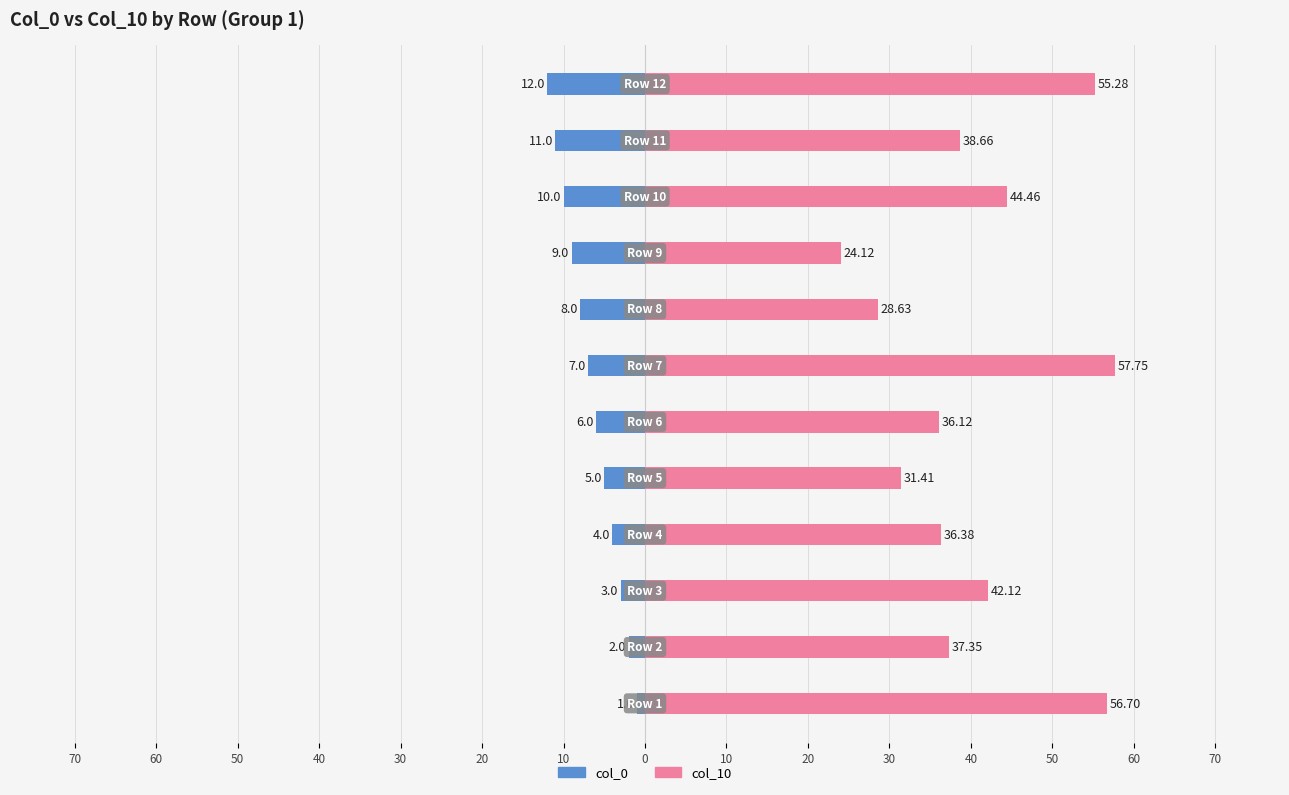

Between 10 and 60, which is larger?

60